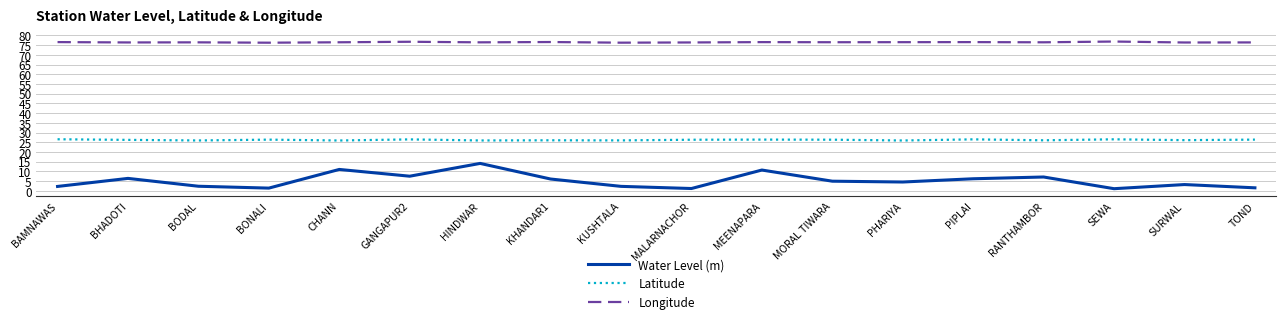

Rank the series at BHADOTI from lowest to highest value.

Water Level (m), Latitude, Longitude